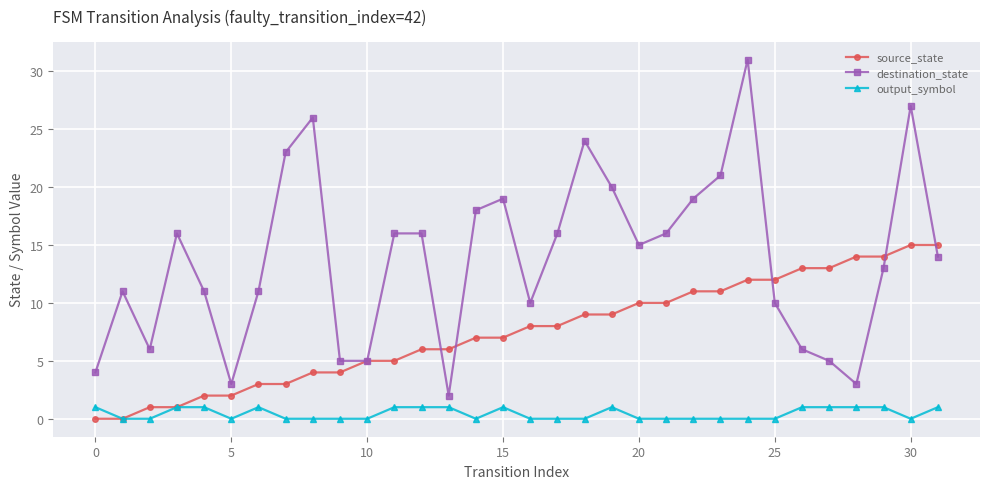

True or false: destination_state has more than 2 points higher than both neighbors.

True